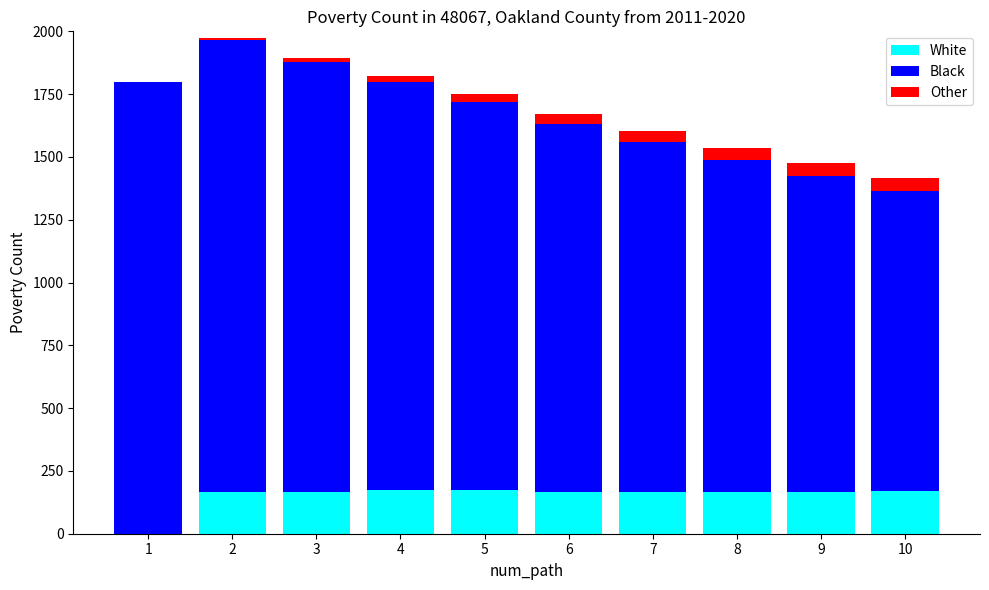

What is the maximum value for White?

175.3